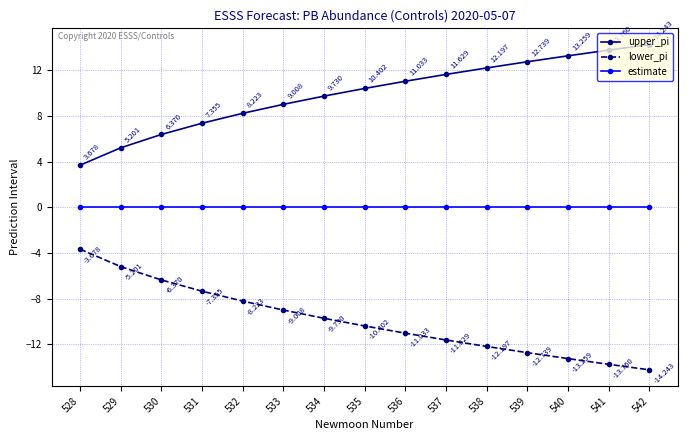

At how many categories does at least one series exceed 2?

15